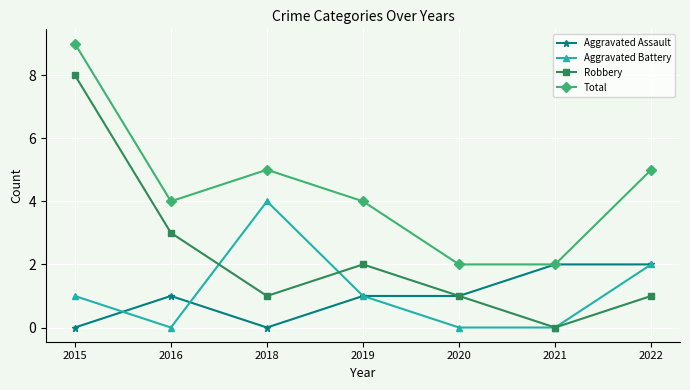

Which series has the widest spread of values?

Robbery